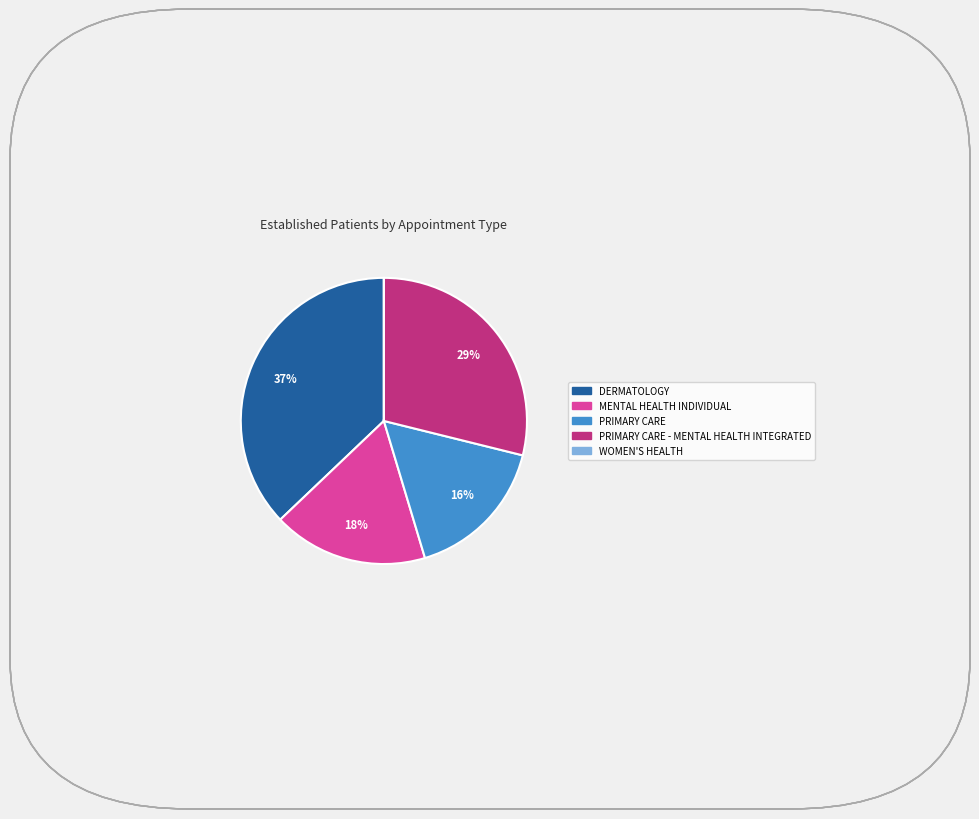

Does any single category account for the majority?

No